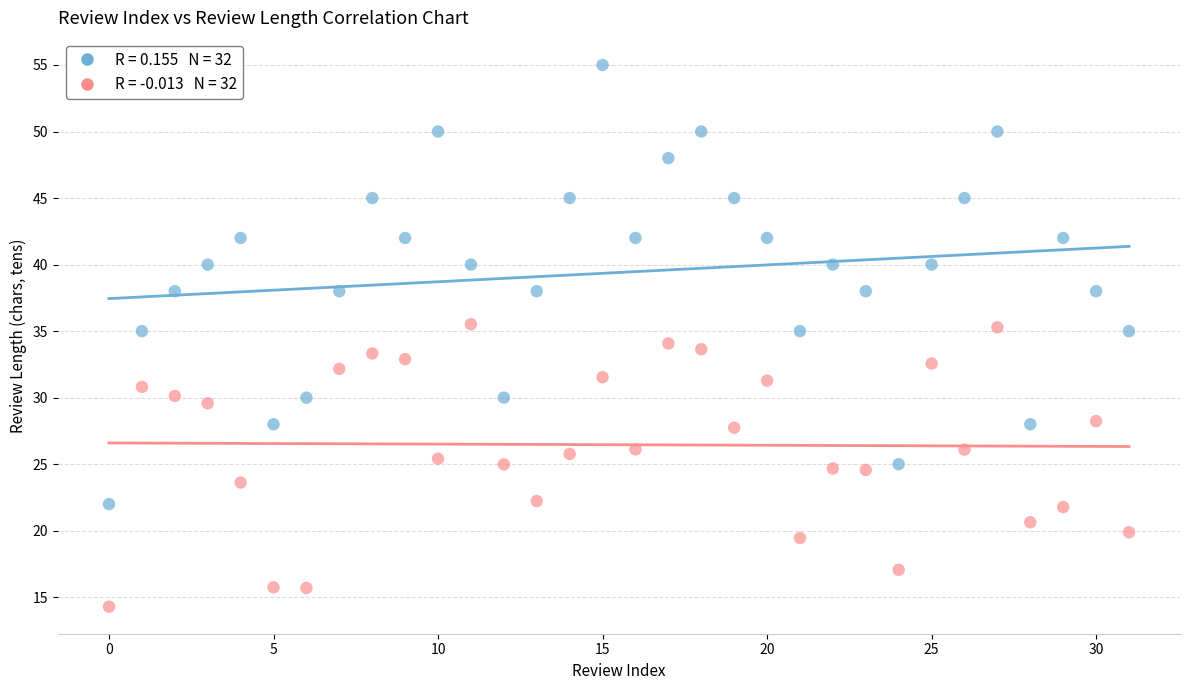

Across all data points, what is the range of Y values (max minus min)?

40.7